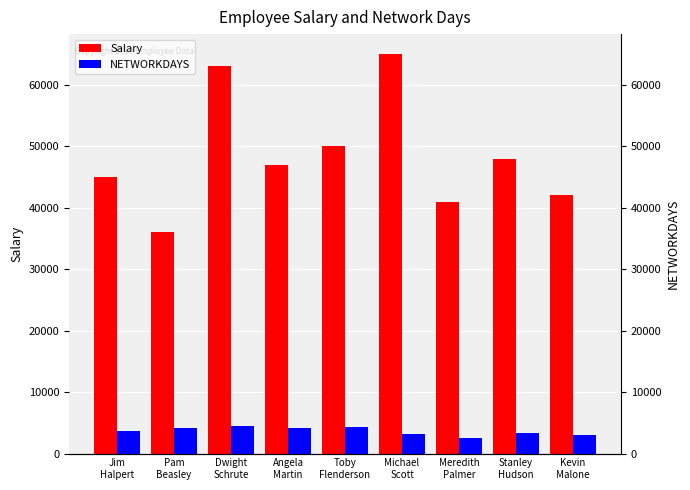

How many distinct data groups are displayed?

2